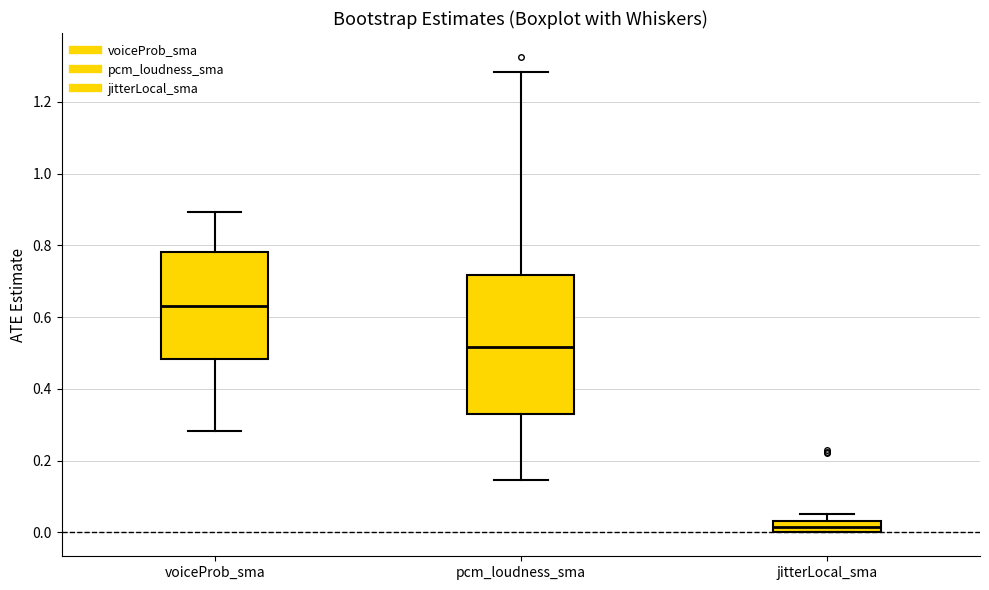

Which box has the highest median line?

voiceProb_sma